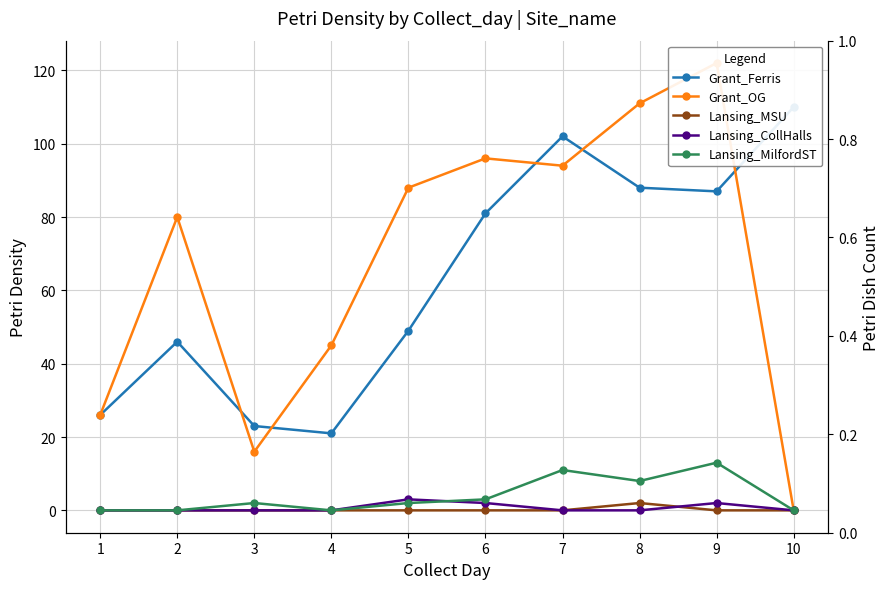

Is the value of Lansing_MSU at 3 greater than the value of Lansing_MilfordST at 8?

No